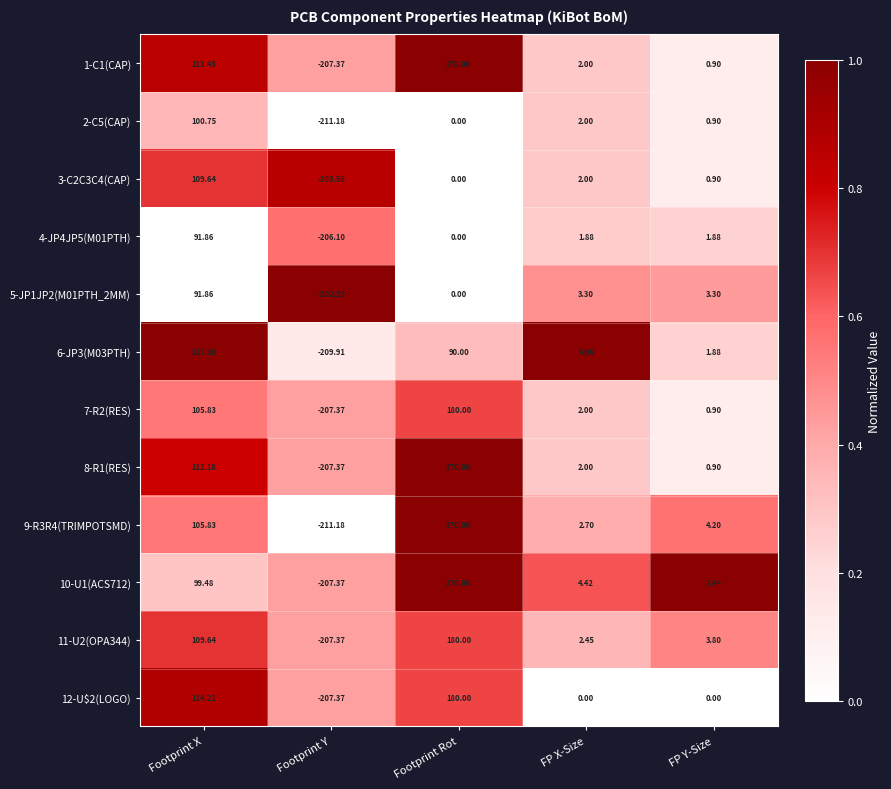

At which category does the chart reach its peak across all series?

Footprint Rot